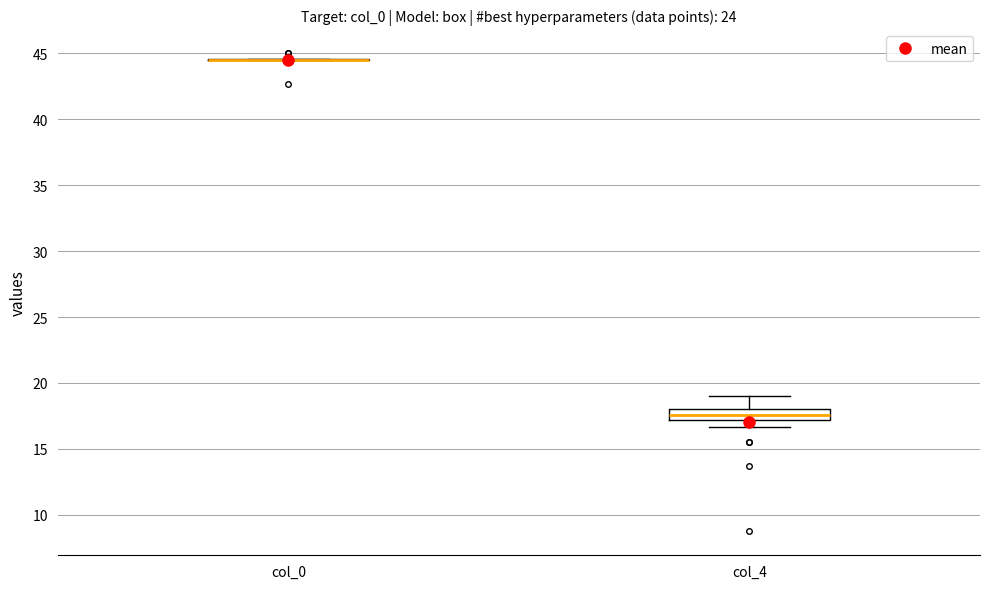

Reading left to right, transcribe this box plot: for each box, give where its median line is, the range the box spans, and where its two whiskers end, as read against the y-axis. The values are not printed on the chart, so give them approximately, as read against the axis.

col_0: box collapsed to a line at 44.5, whiskers 44.5 to 44.5
col_4: median 17.5, box 17.0 to 18.0, whiskers 16.5 to 19.0